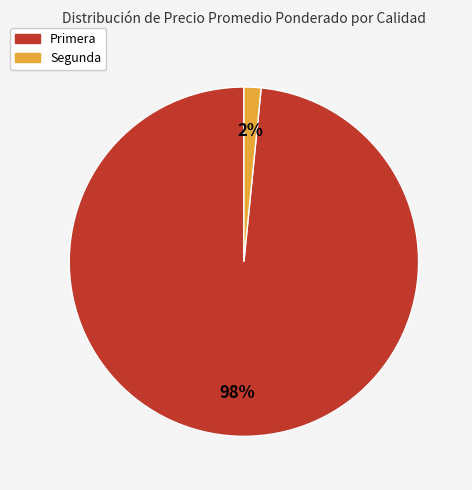

The Primera slice represents 98% of the pie. True or false?

True